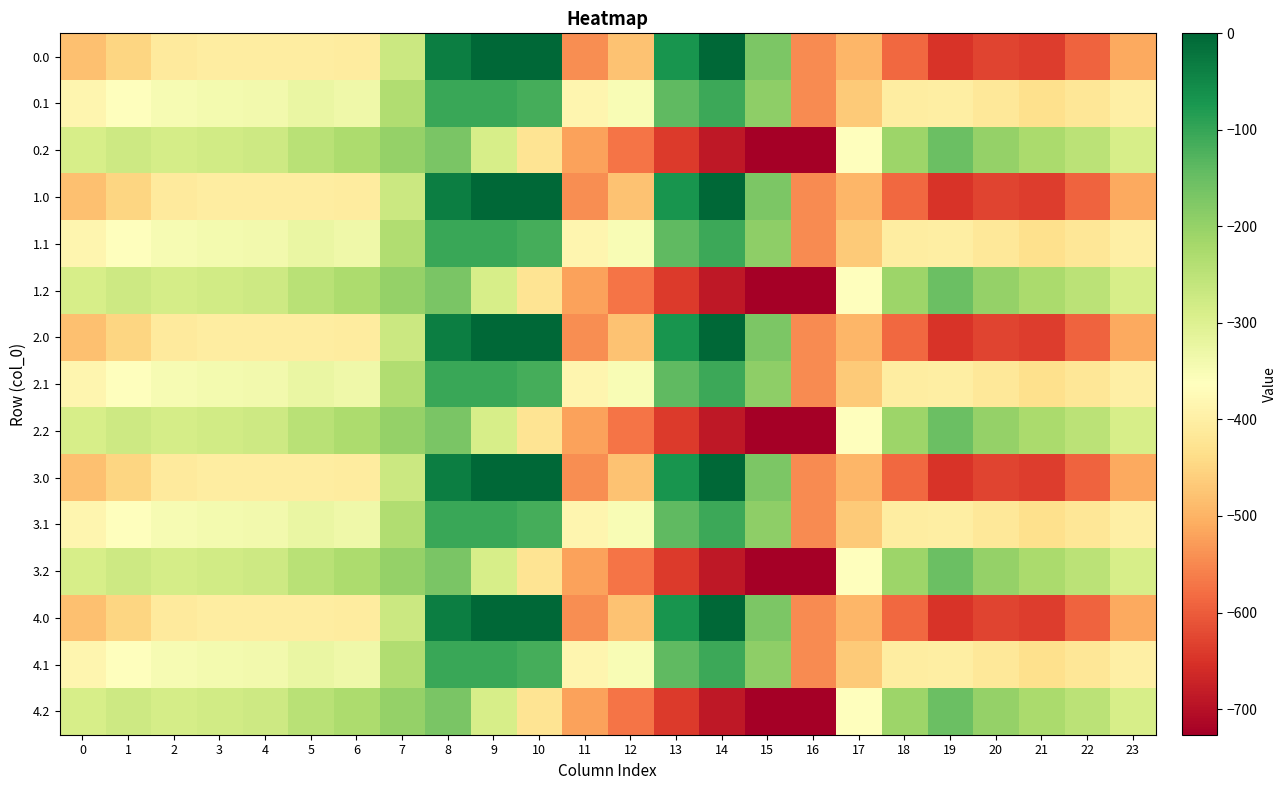

Rank the series by their maximum value, from highest to lowest.

0.0, 1.0, 2.0, 3.0, 4.0, 0.1, 1.1, 2.1, 3.1, 4.1, 0.2, 1.2, 2.2, 3.2, 4.2